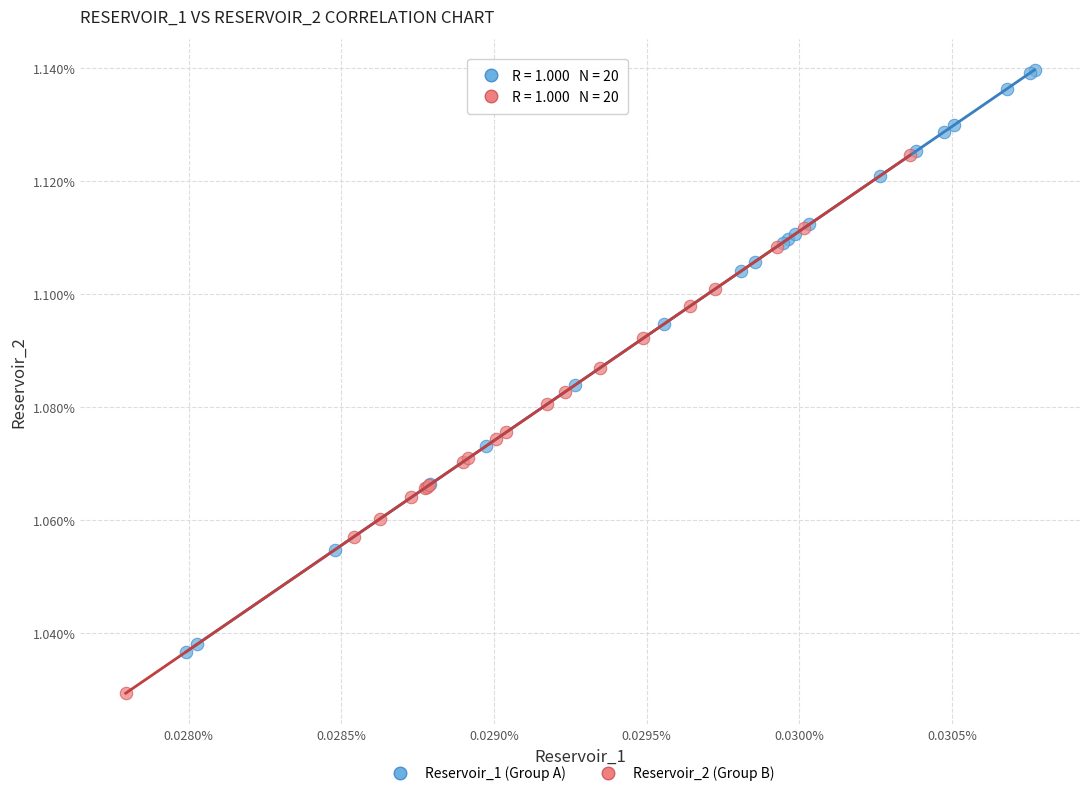

Which series has the widest spread of Y values?

Reservoir_1 (Group A)